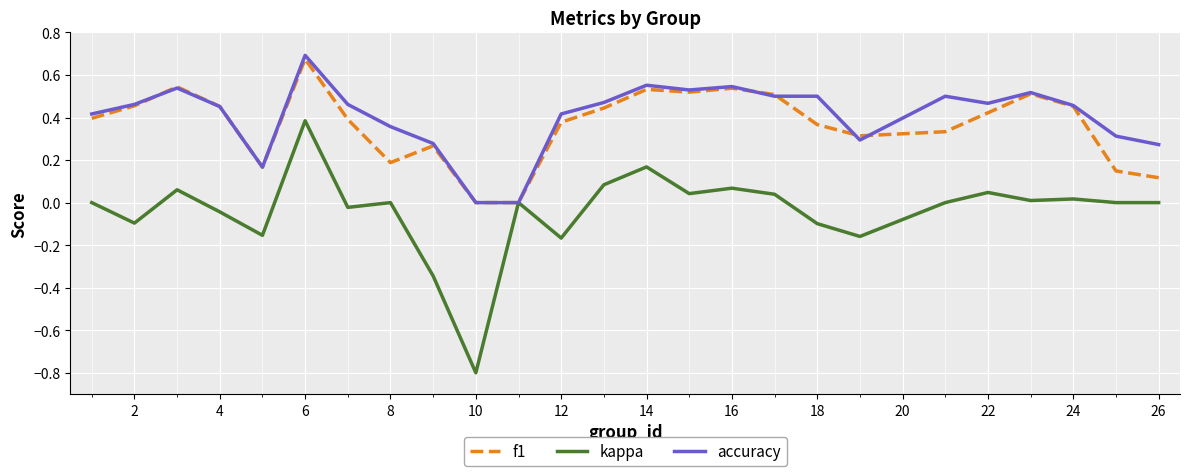

Which series has the largest range (max minus min)?

kappa